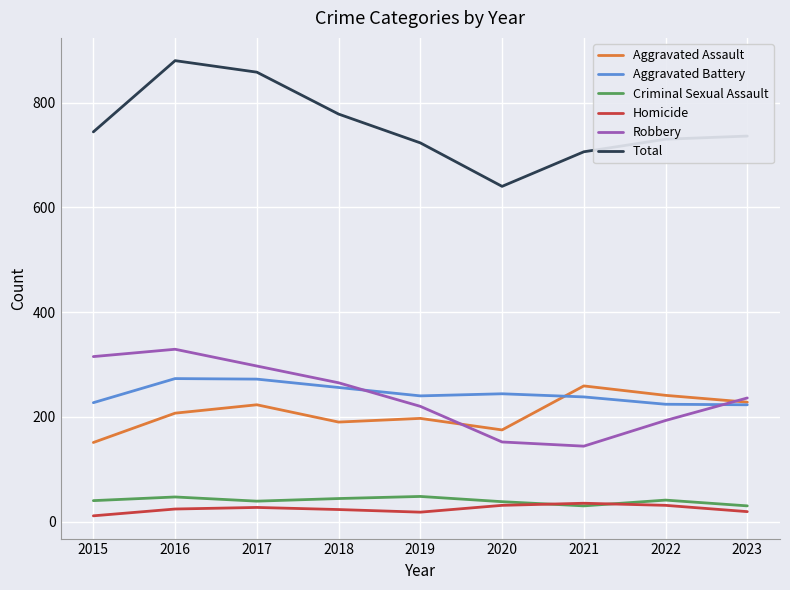

What is the difference between the highest and lowest values at 2020?

609